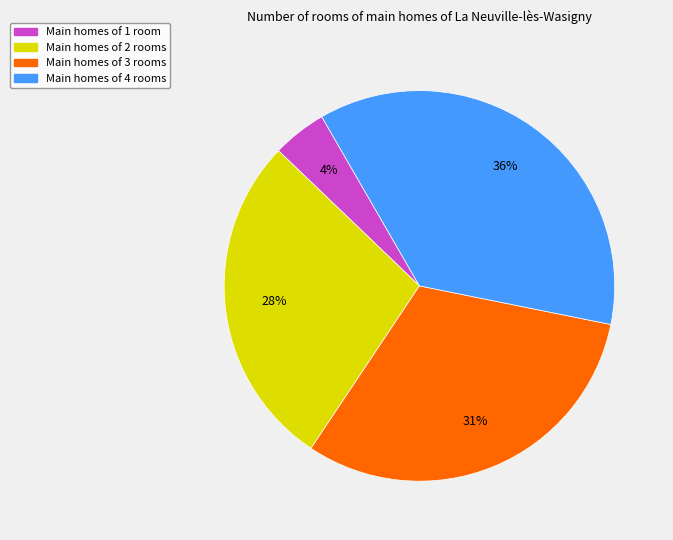

To the nearest percent, what is the difference between the largest and smallest slice percentages?

32%